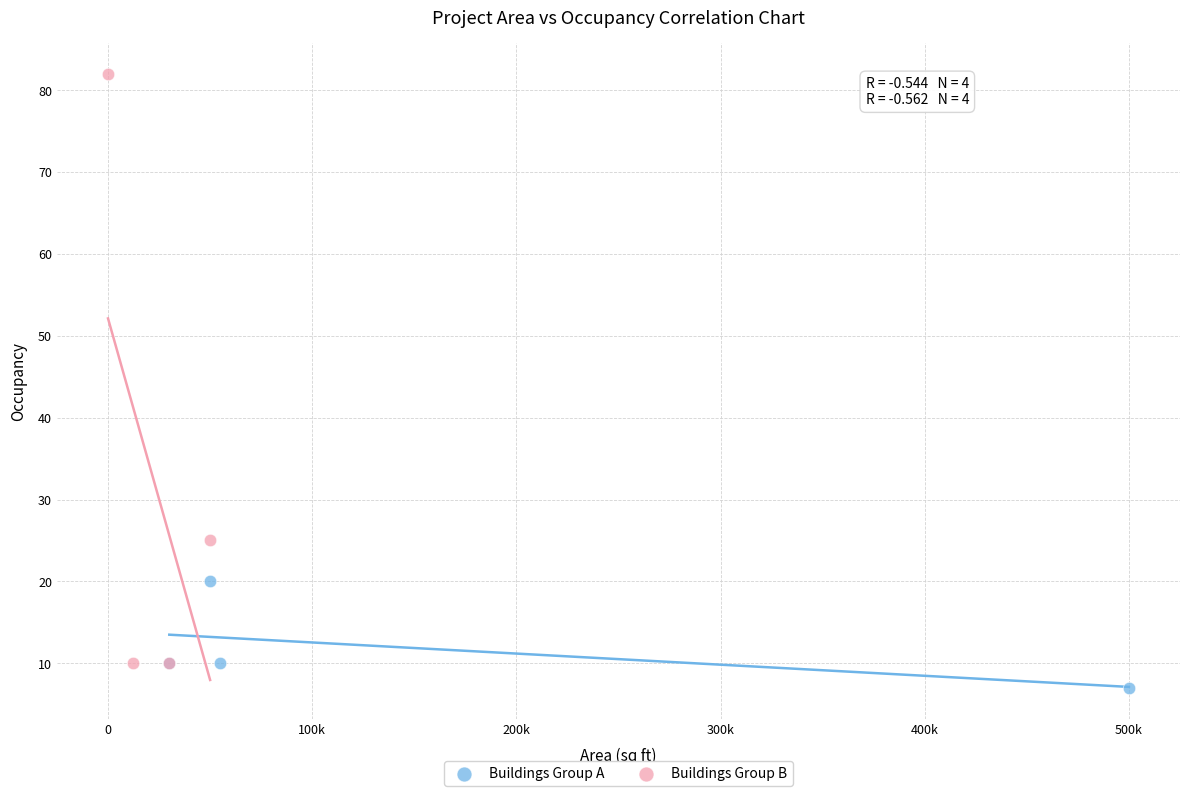

Which series contains the lowest Y value?

Buildings Group A